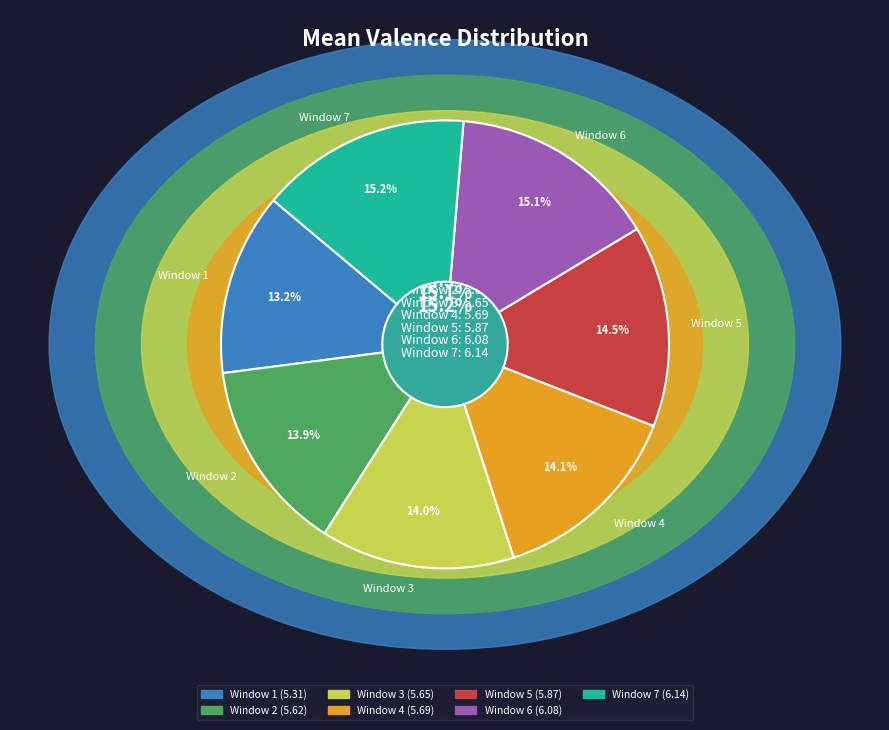

What portion of the pie excludes Window 2?

86.1%